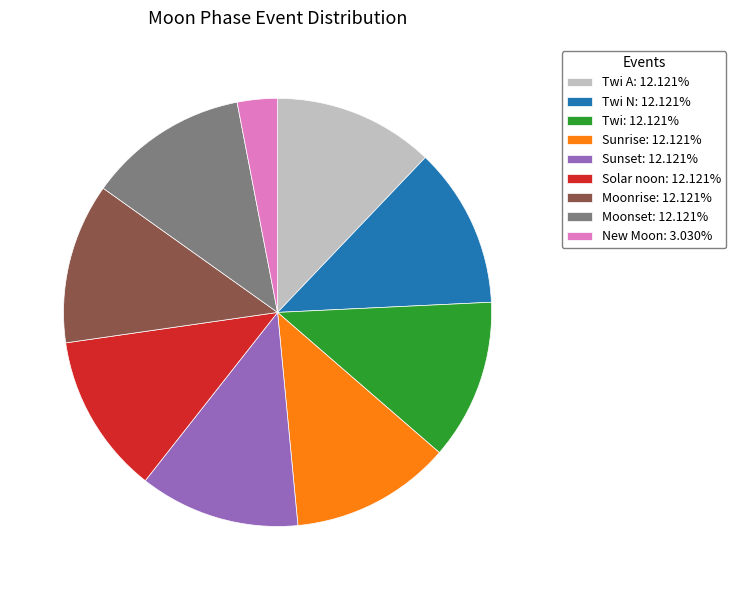

Combined, do New Moon: 3.030% and Solar noon: 12.121% account for over 50%?

No